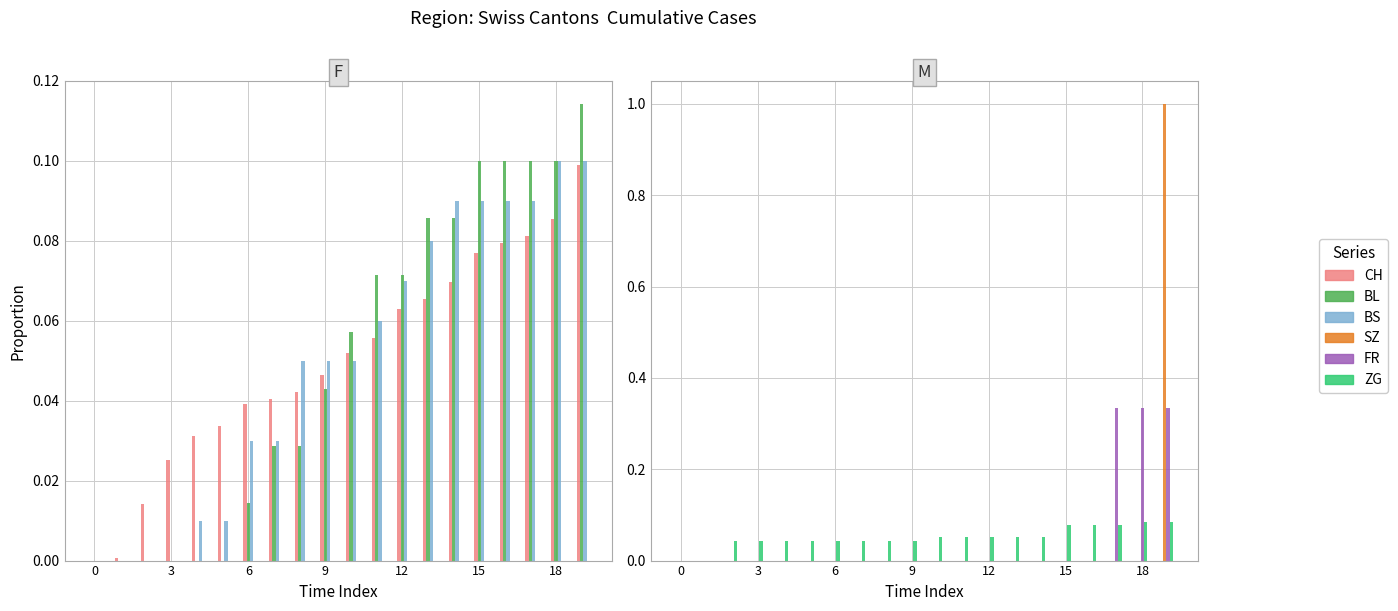

Is it true that BL equals 0.1 at 19?

False